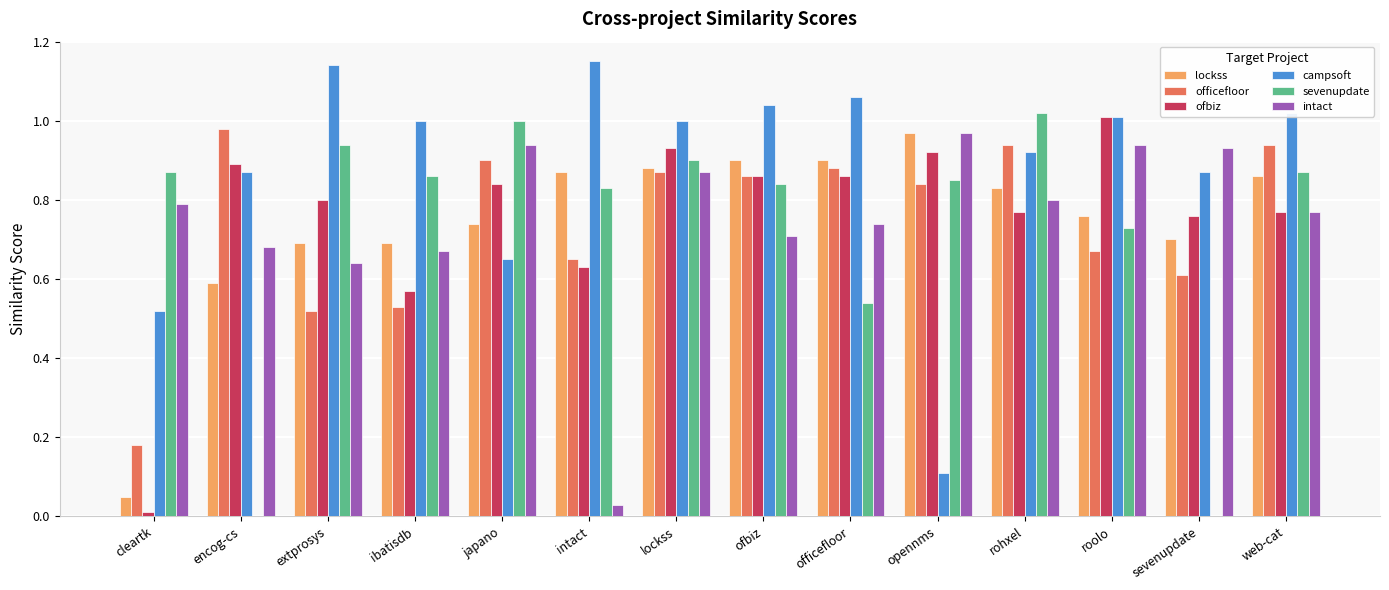

The value of ofbiz at rohxel is 0.8. True or false?

True